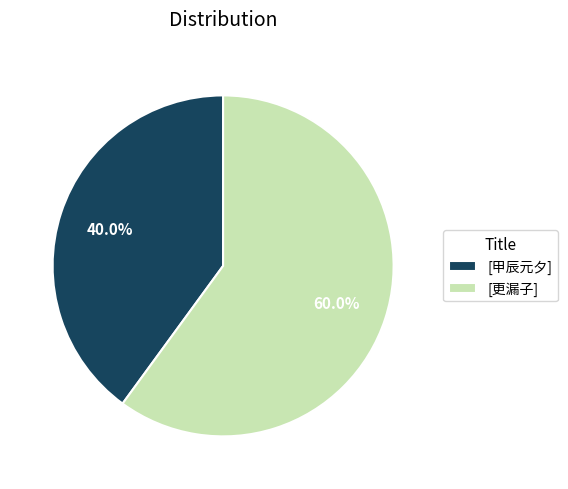

Does any single category account for the majority?

Yes